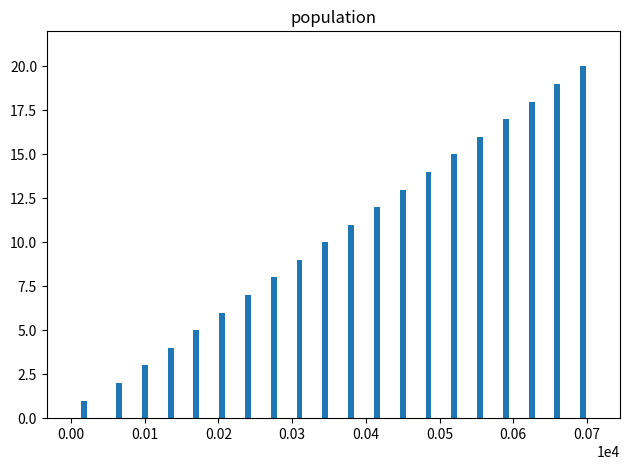

What is the difference between the maximum and minimum values?

19